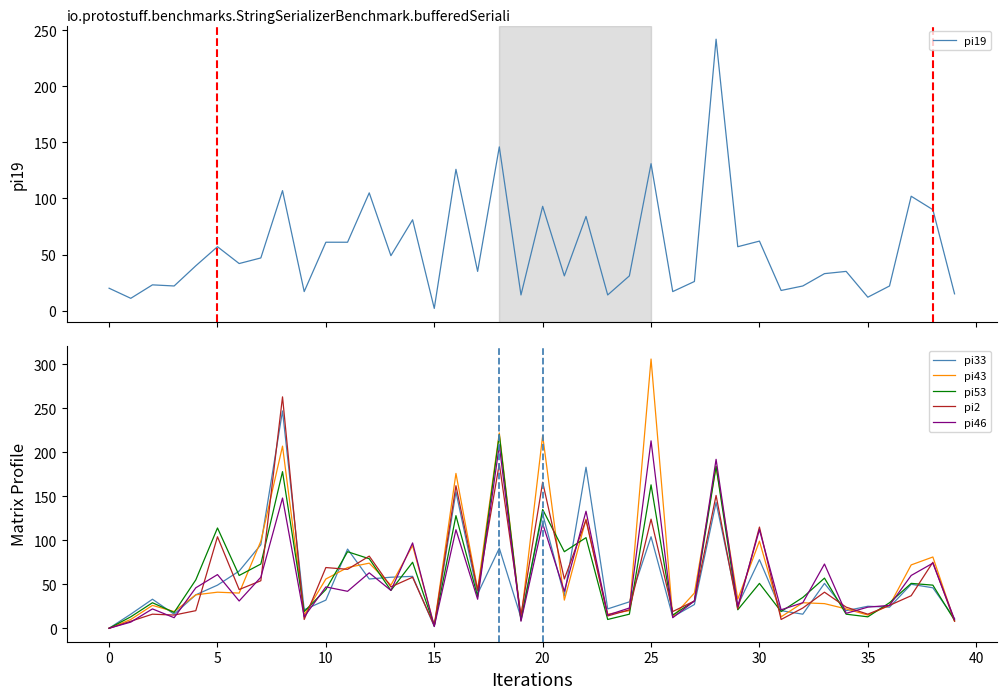

How many data points in pi43 are above 40?

18